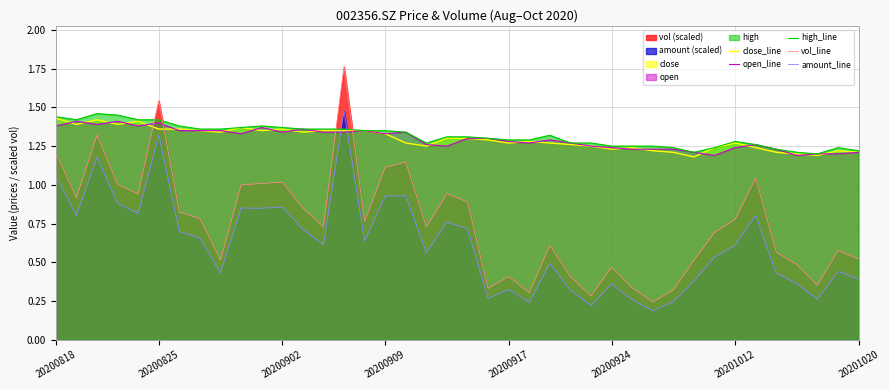

Does the chart display data point markers on the line(s)?

No